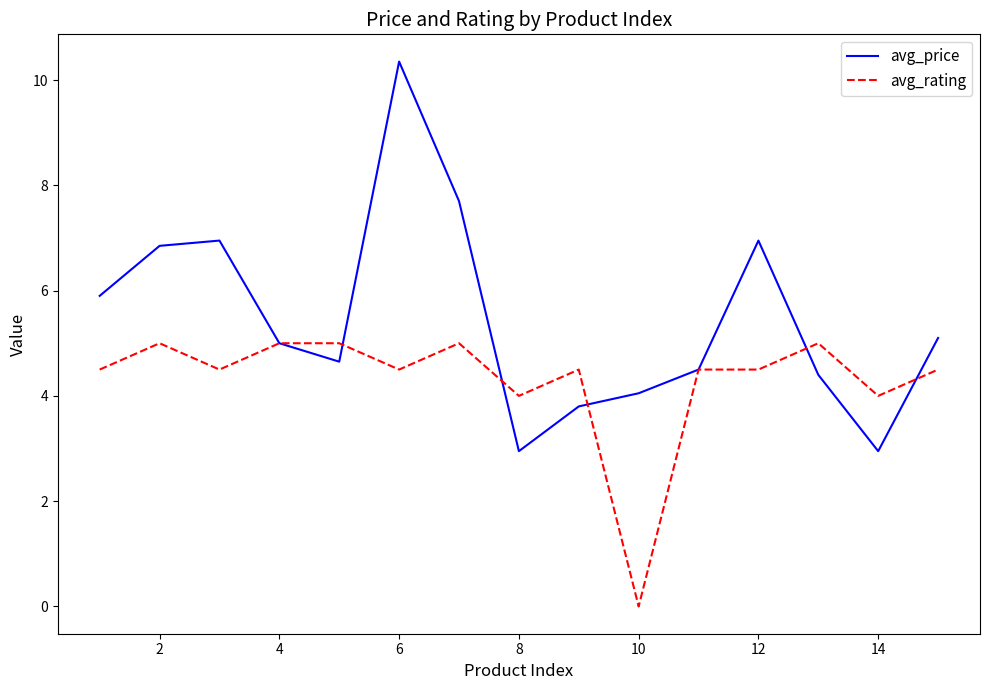

What is the minimum value for avg_price?

3.0